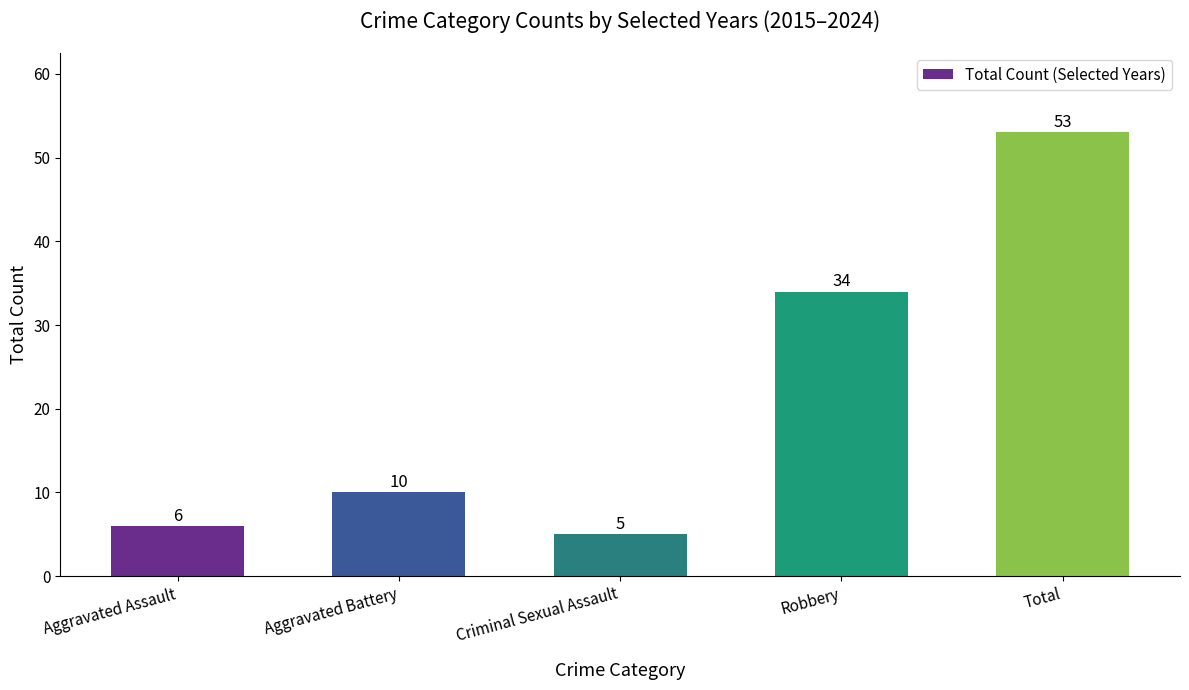

Rank the categories by value from lowest to highest.

Criminal Sexual Assault, Aggravated Assault, Aggravated Battery, Robbery, Total